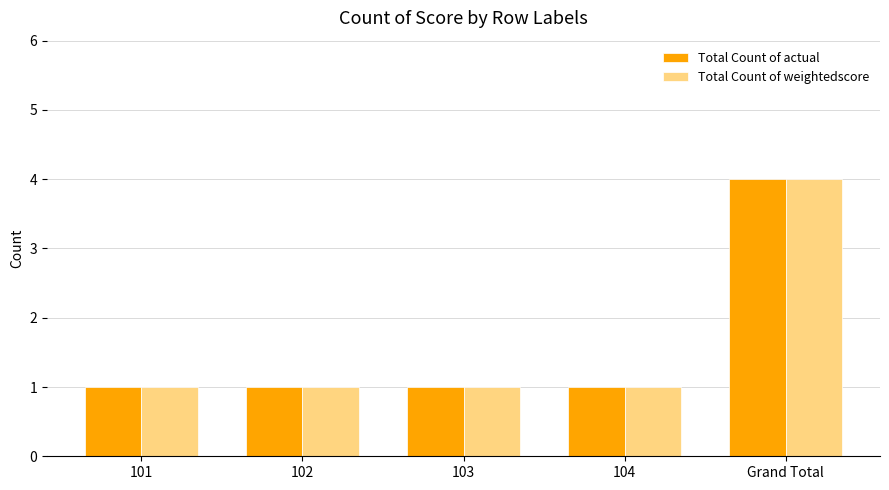

What is the sum of the Total Count of weightedscore values at 103 and 104?

2